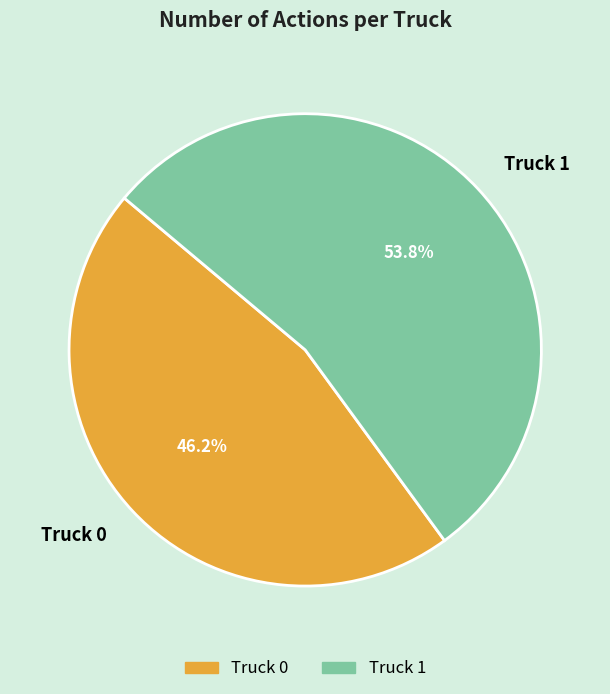

What is the largest slice in the pie chart?

Truck 1